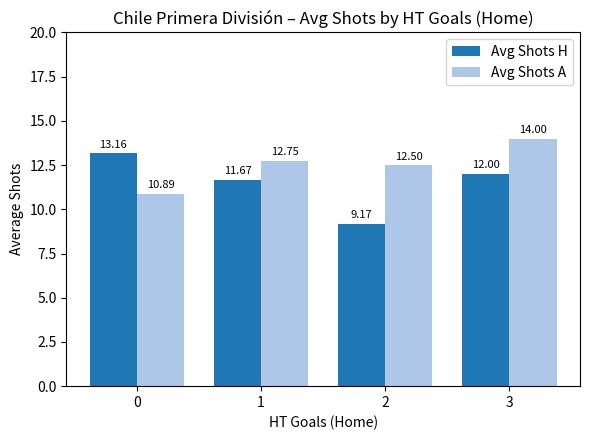

What is the smallest value displayed?

9.2